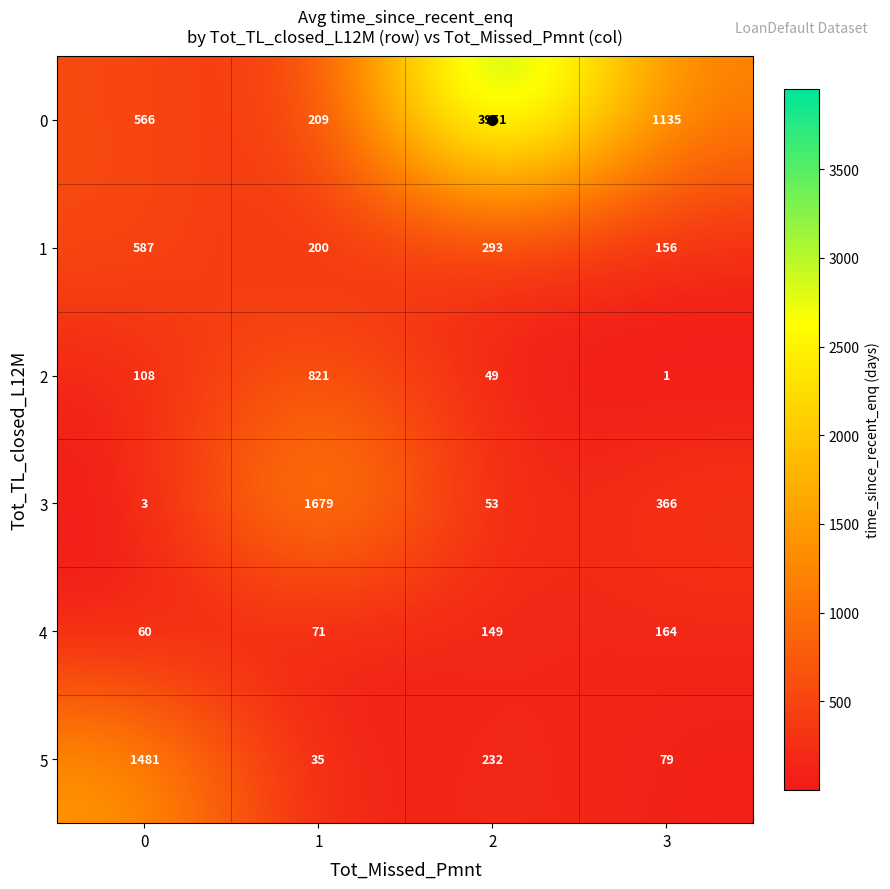

The value of 5 at 2 is 232. True or false?

True